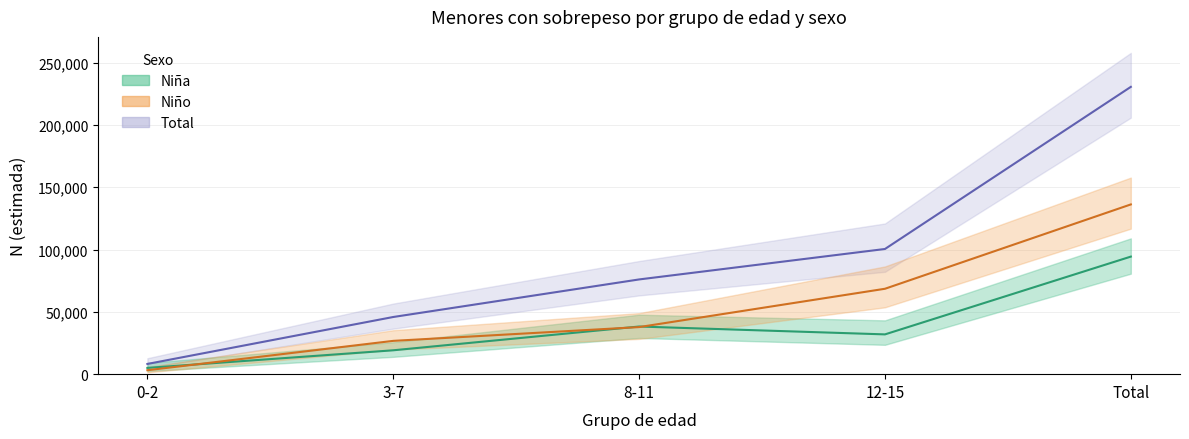

What is the value of the Niña Sí N (estimada) point at the 1st from the left?

5024